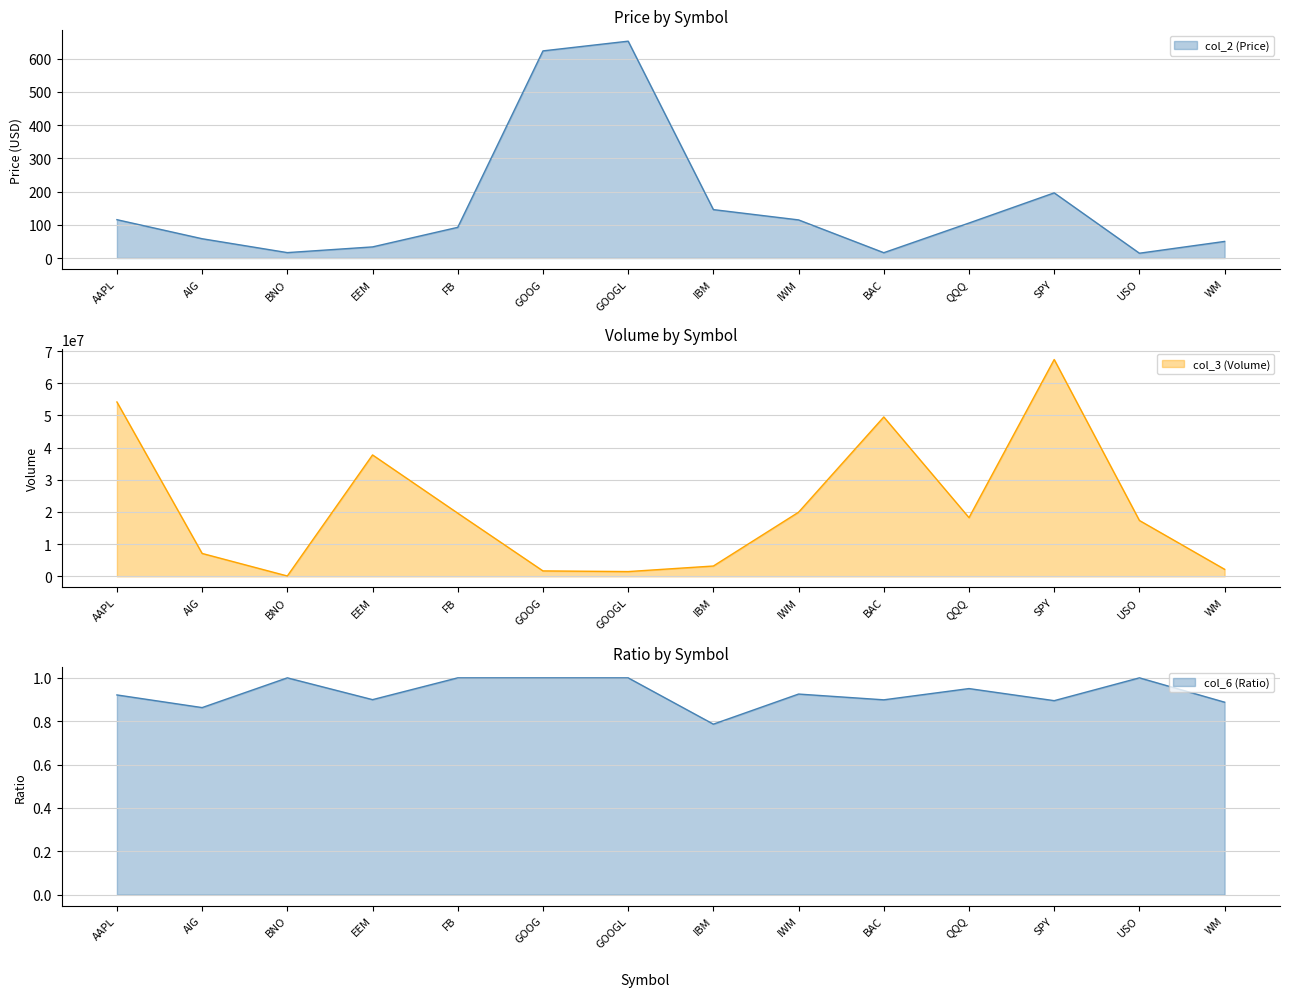

At which label does col_3 (Volume) reach its peak?

SPY